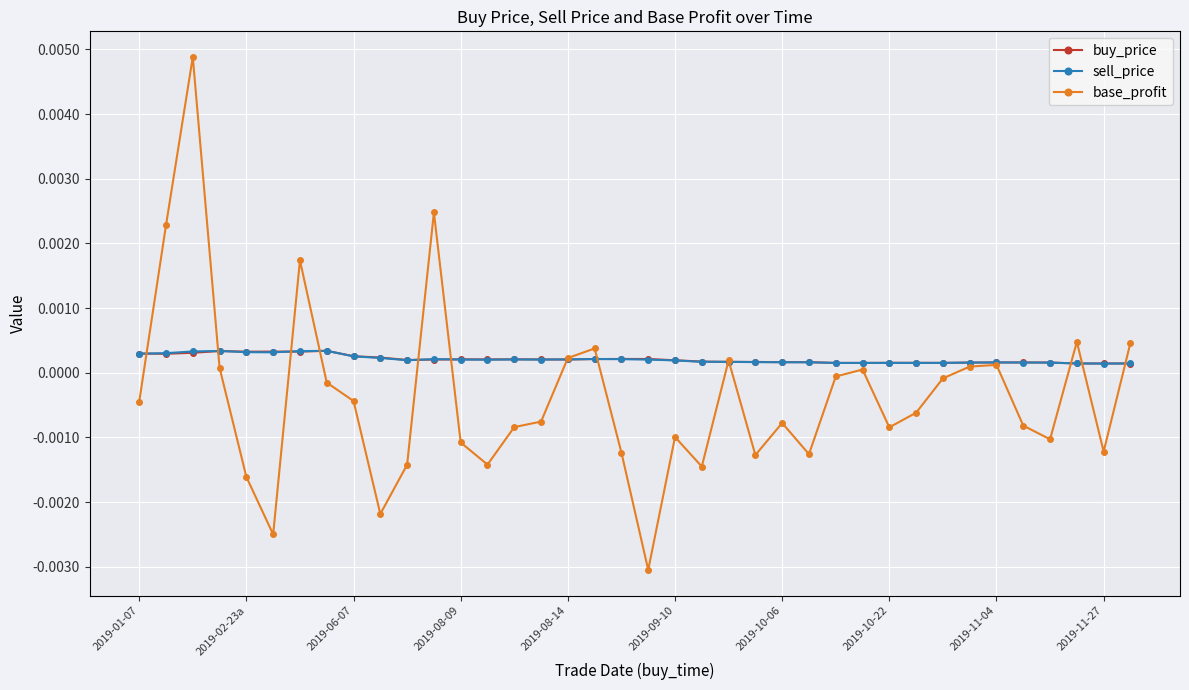

Which series has the largest range (max minus min)?

base_profit